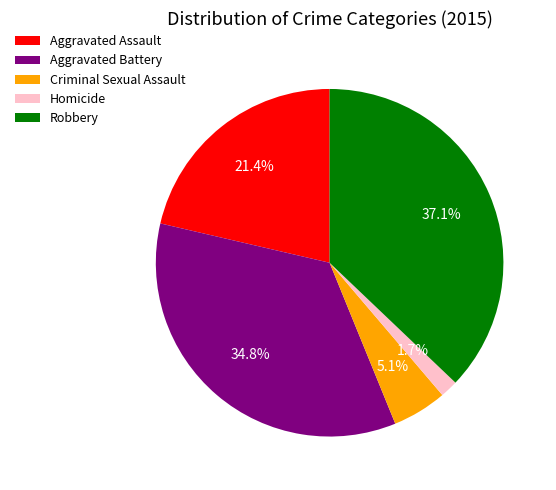

Which has a higher value, Aggravated Assault or Criminal Sexual Assault?

Aggravated Assault